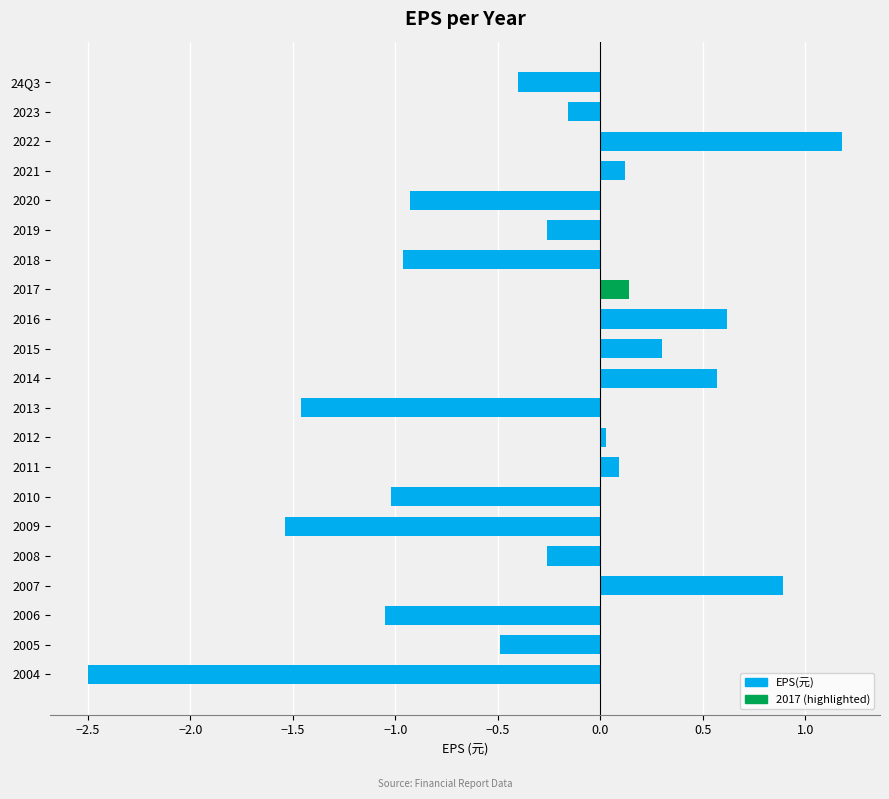

What position from the bottom is 2020?

17